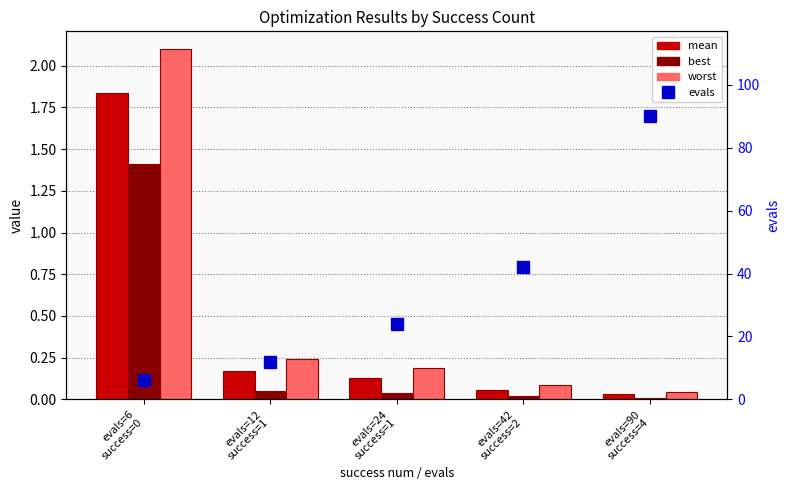

Which series has the largest total across all categories?

evals